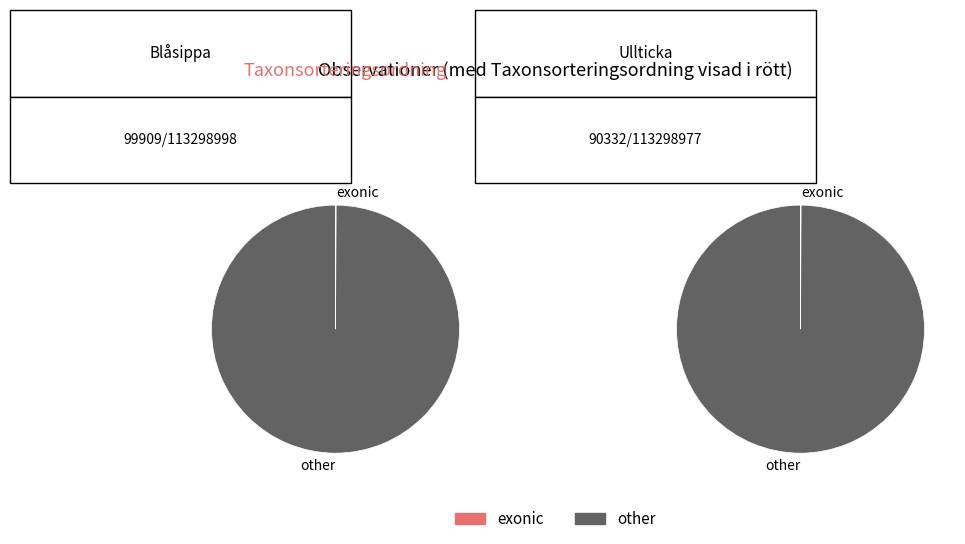

Combined, do 113298977 and 113298998 account for over 50%?

Yes